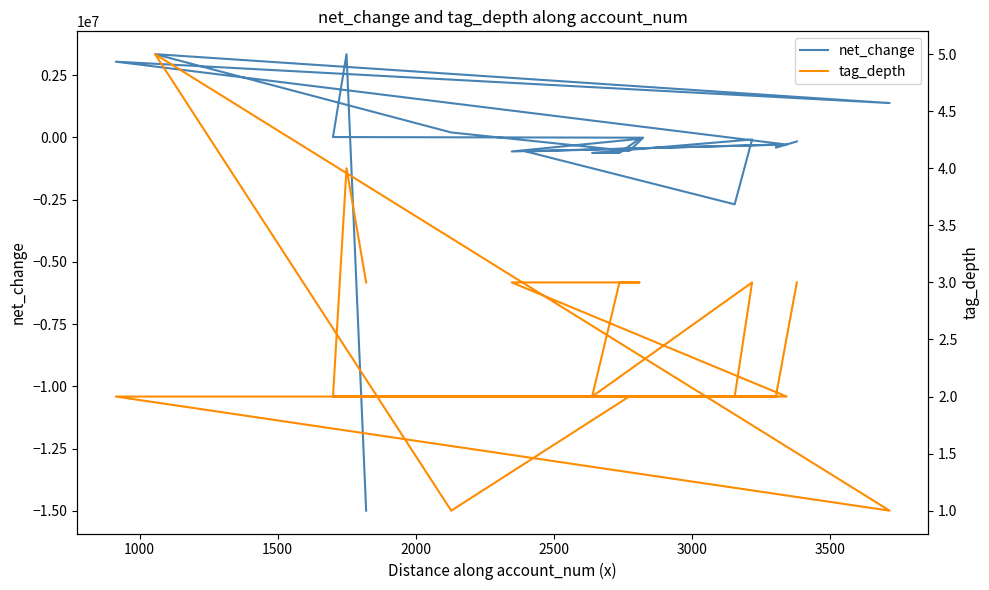

What is the greatest value displayed?

3338022